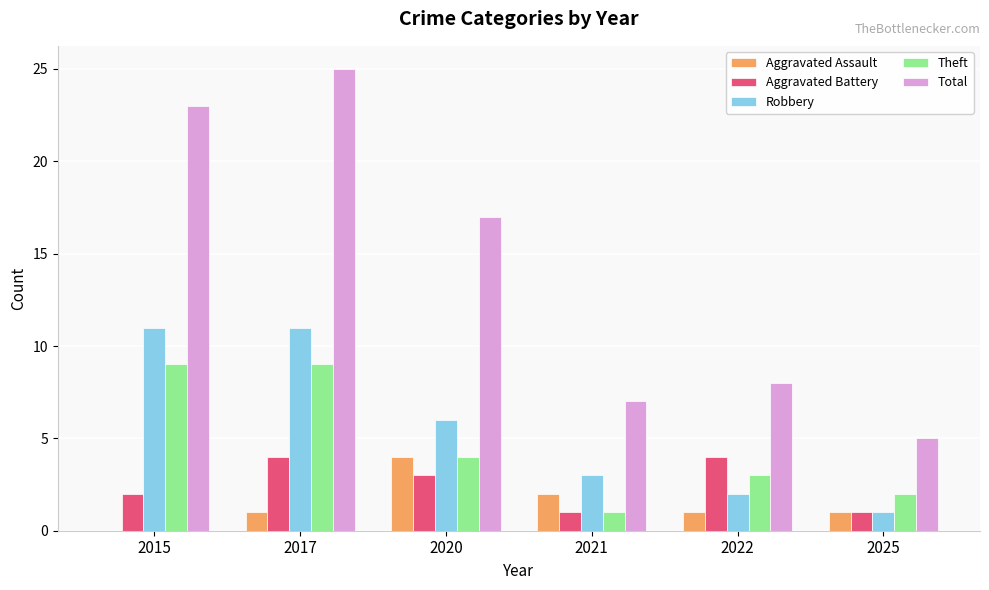

Reading left to right, extract all data points from this chart.

Aggravated Assault: 2015=0	2017=1	2020=4	2021=2	2022=1	2025=1
Aggravated Battery: 2015=2	2017=4	2020=3	2021=1	2022=4	2025=1
Robbery: 2015=11	2017=11	2020=6	2021=3	2022=2	2025=1
Theft: 2015=9	2017=9	2020=4	2021=1	2022=3	2025=2
Total: 2015=23	2017=25	2020=17	2021=7	2022=8	2025=5